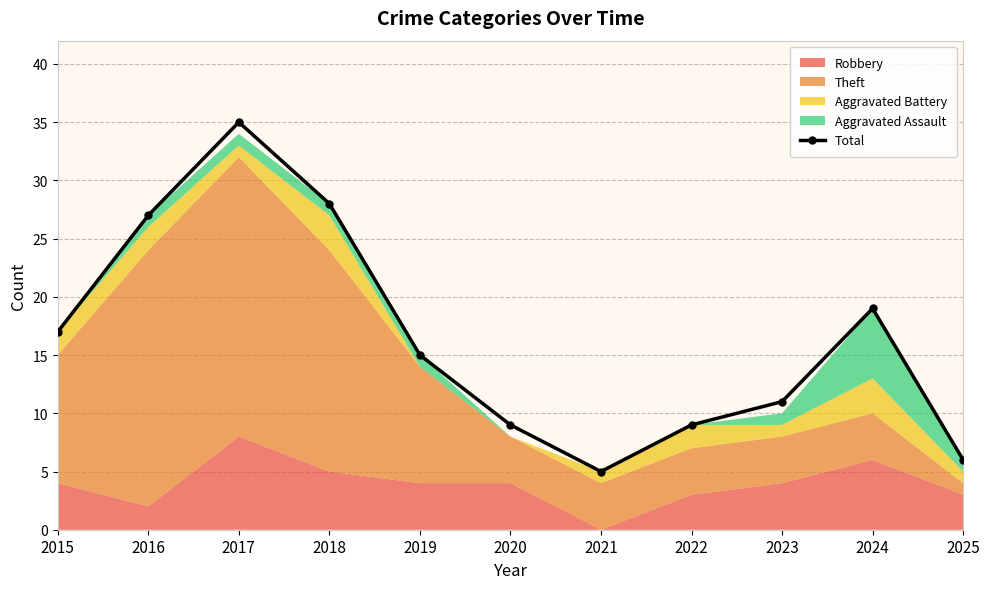

The chart shows a value of 27 at 2016. True or false?

True